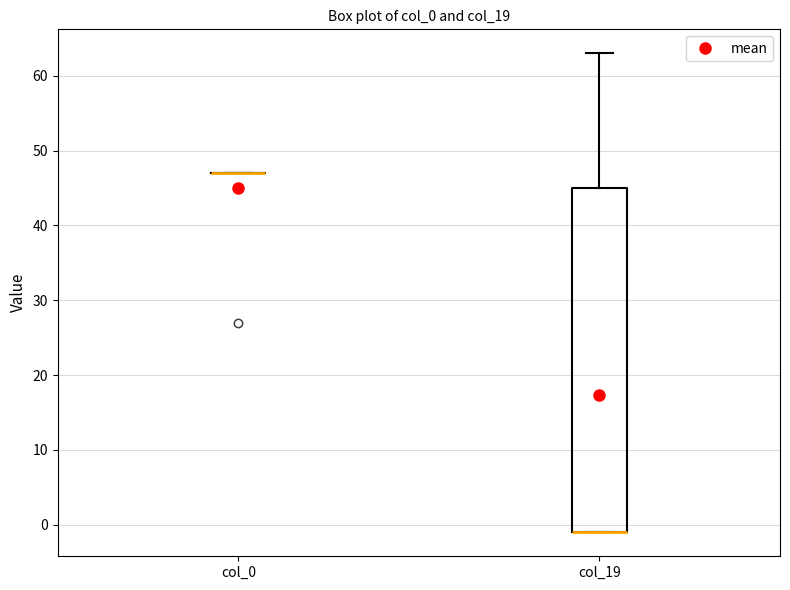

Comparing the boxes themselves (not the whiskers), which one is the tallest?

col_19